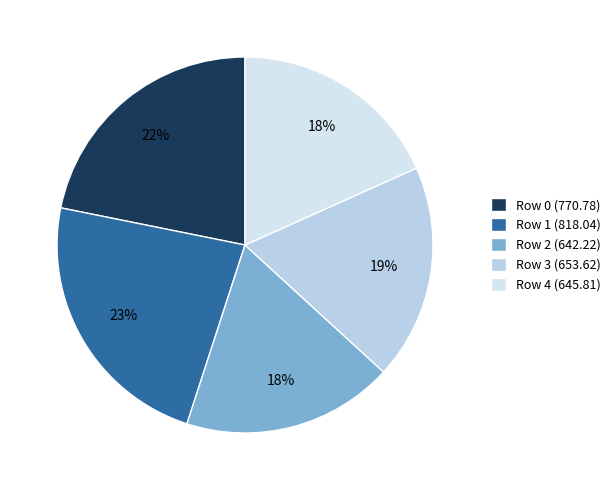

To the nearest percent, what is the average slice percentage?

20%